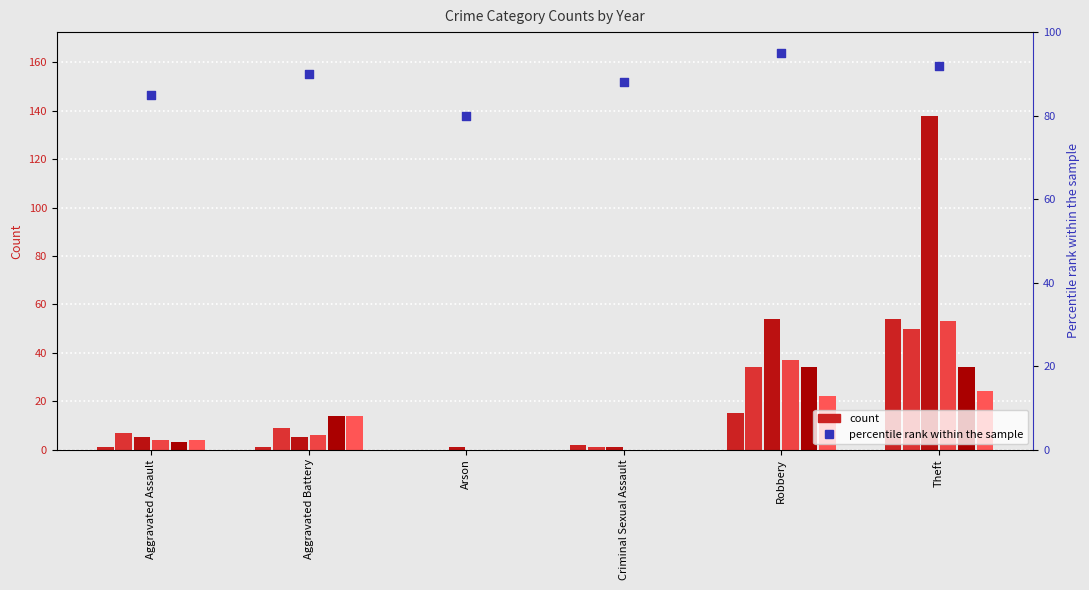

Approximately how many times larger is the value at Aggravated Battery compared to Arson?

1.1